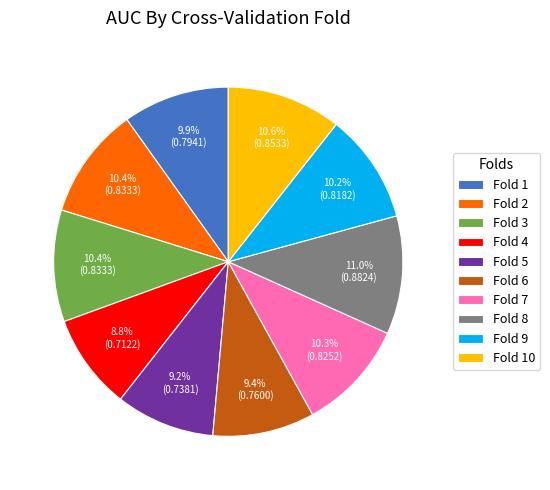

Combined, what portion of the pie is Fold 3 and Fold 6?

19.8%